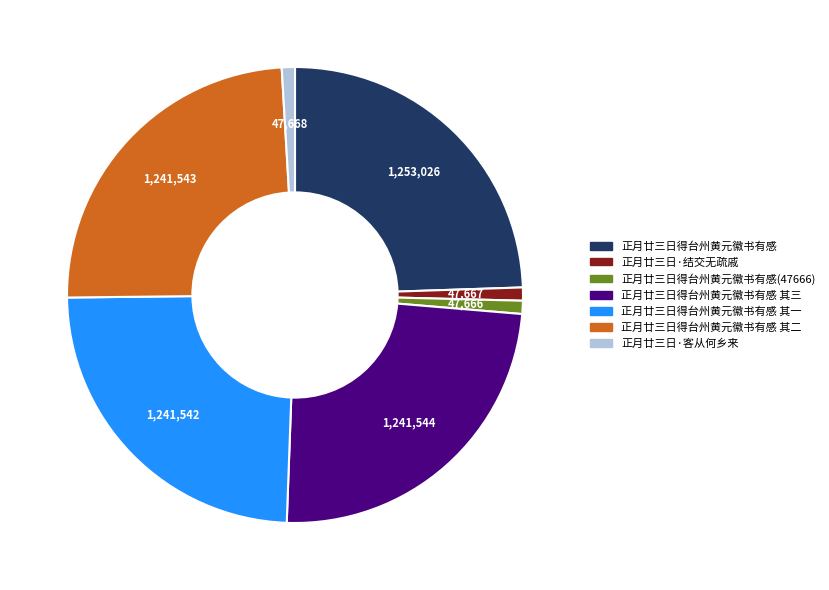

Between 正月廿三日得台州黄元徽书有感 其二 and 正月廿三日·客从何乡来, which is larger?

正月廿三日得台州黄元徽书有感 其二